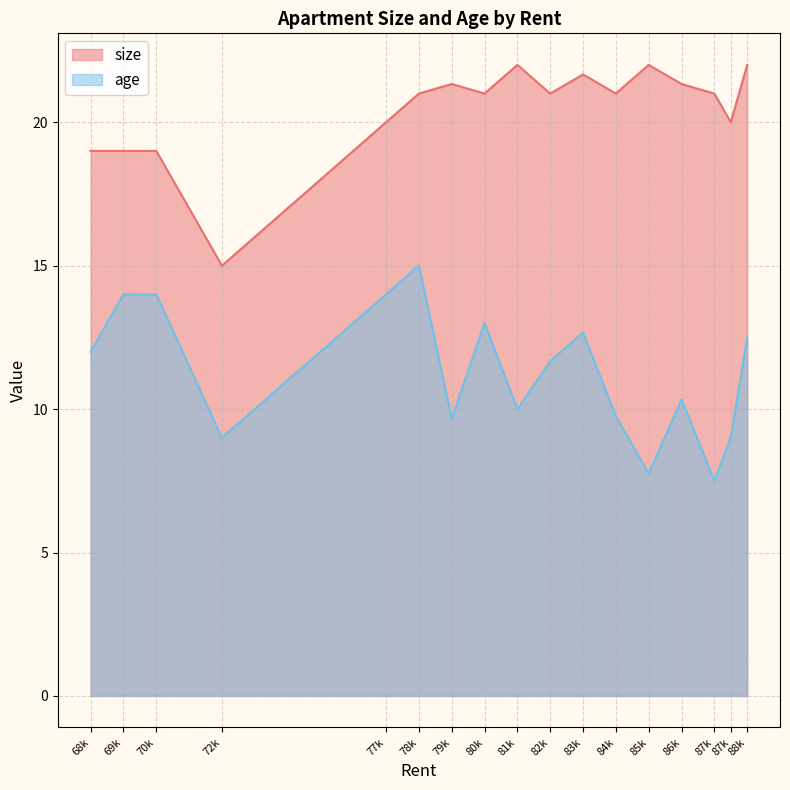

Which label corresponds to the largest value in the chart?

85000